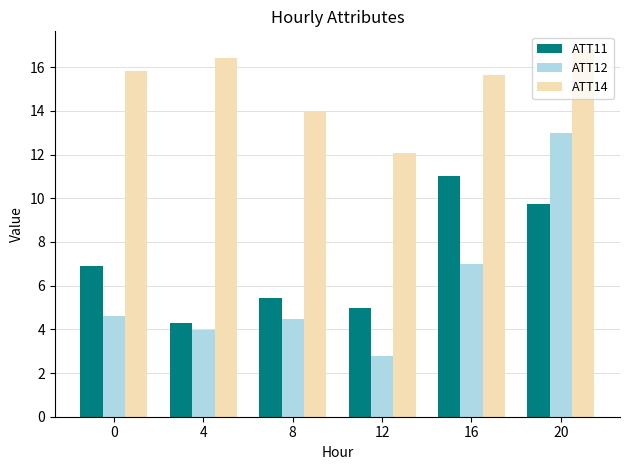

Rank the categories by ATT12 value from lowest to highest.

12, 4, 8, 0, 16, 20